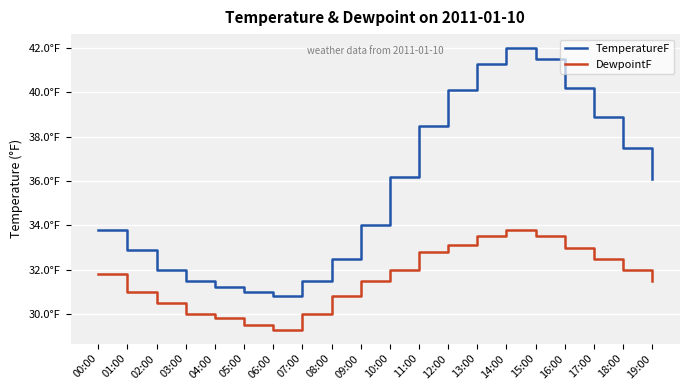

The TemperatureF series shows 41.3 at 13:00. True or false?

True